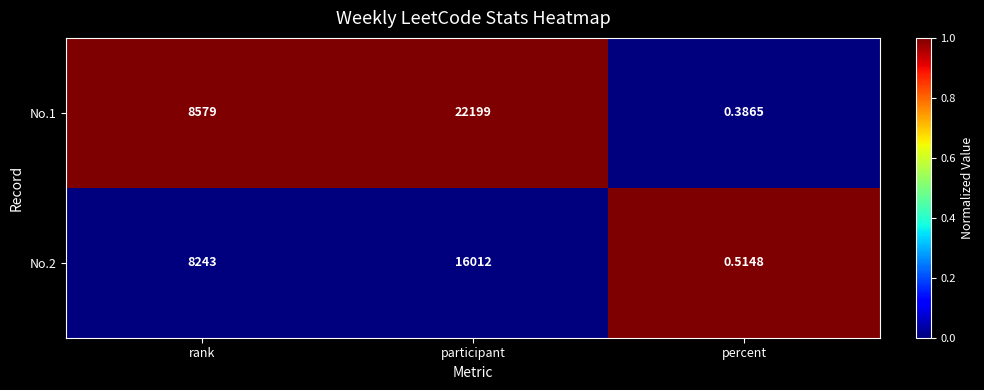

At which label is No.1 closest to 11099?

rank